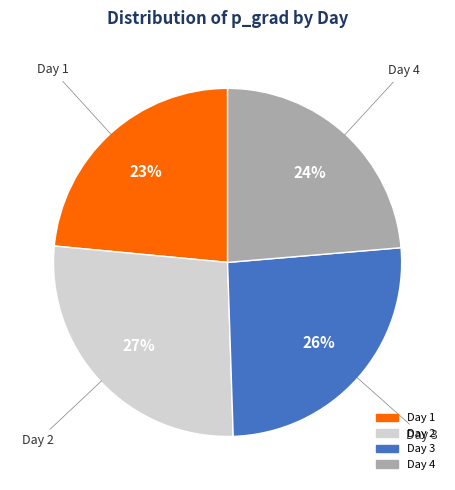

What percentage is the Day 2 slice, to the nearest percent?

27%